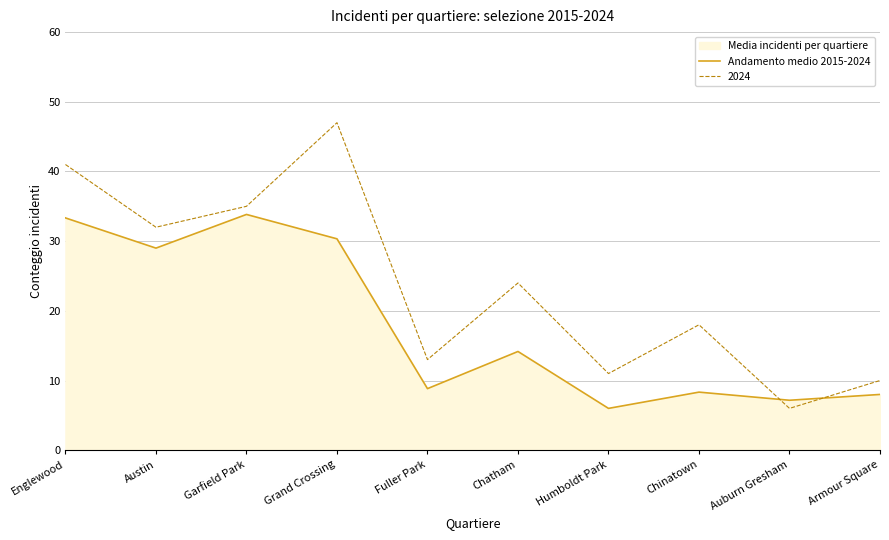

What is the approximate value at Chatham?

14.2